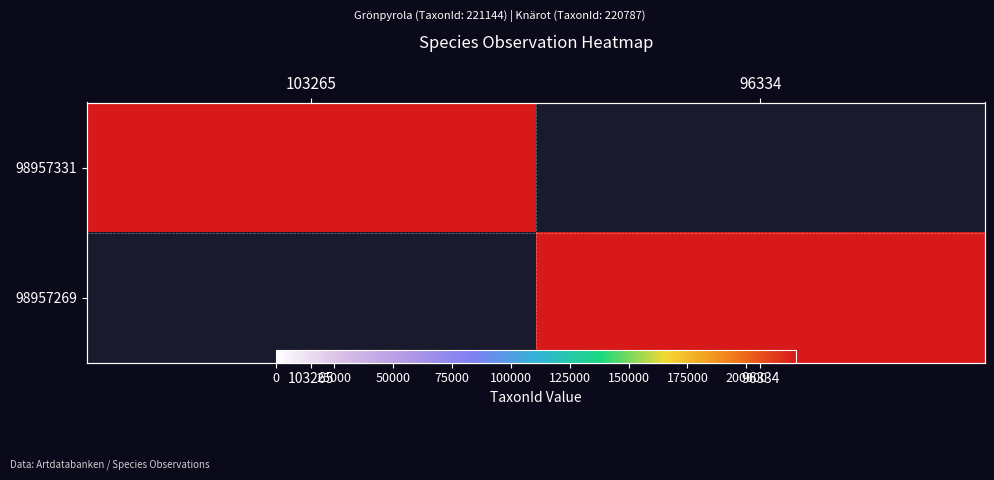

Which category has the highest value in the 98957331 series?

103265